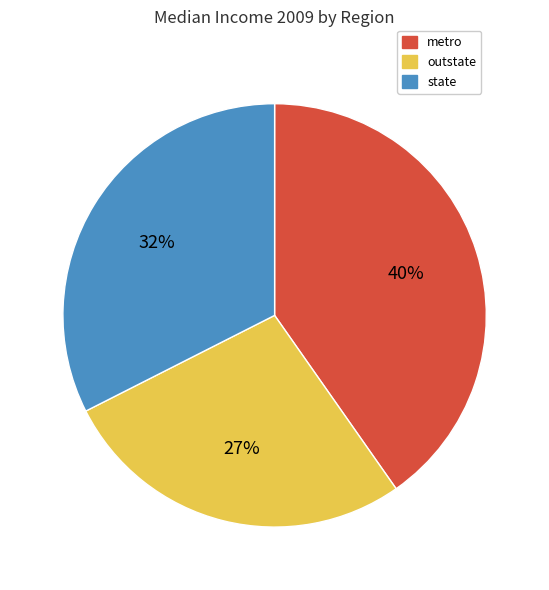

Is the sum of metro and outstate greater than half?

Yes